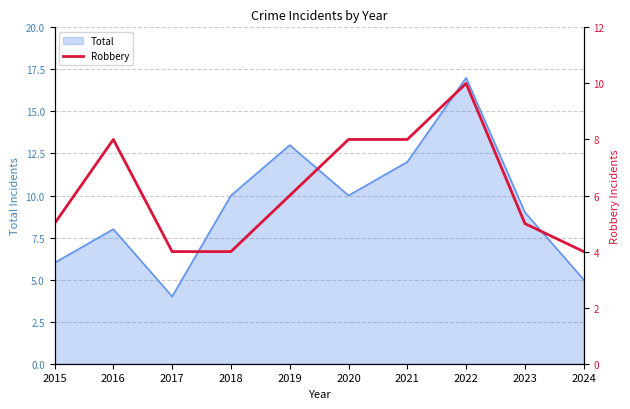

How many data points are less than 6?

5